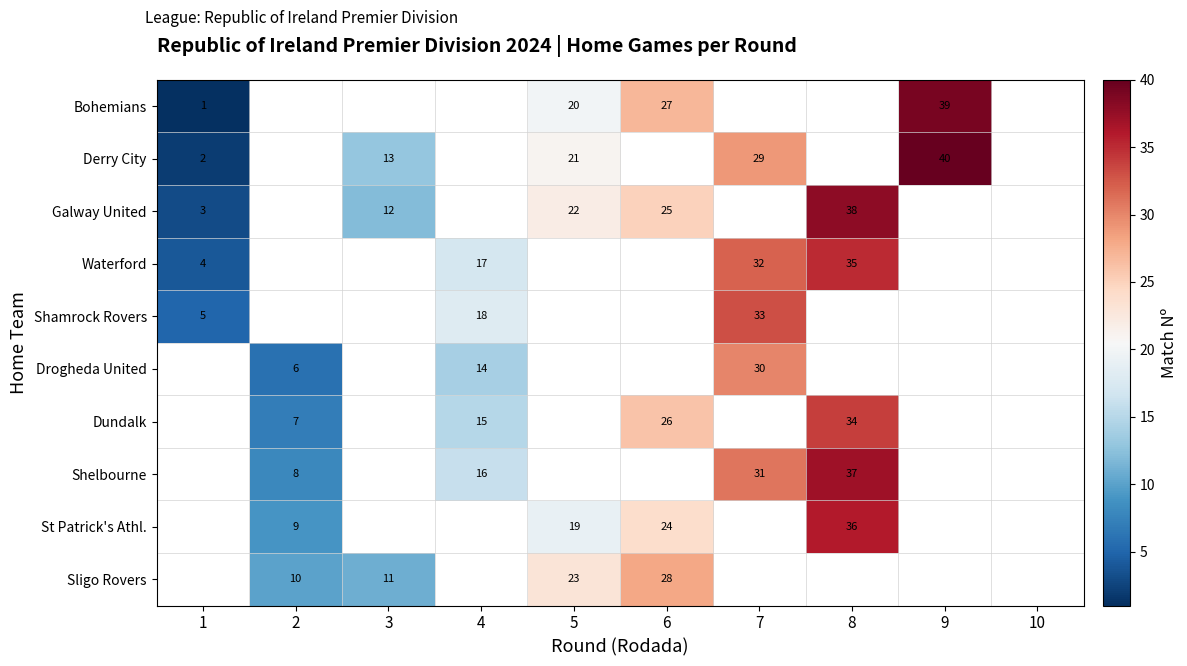

Is it true that Waterford equals 32 at 7?

True